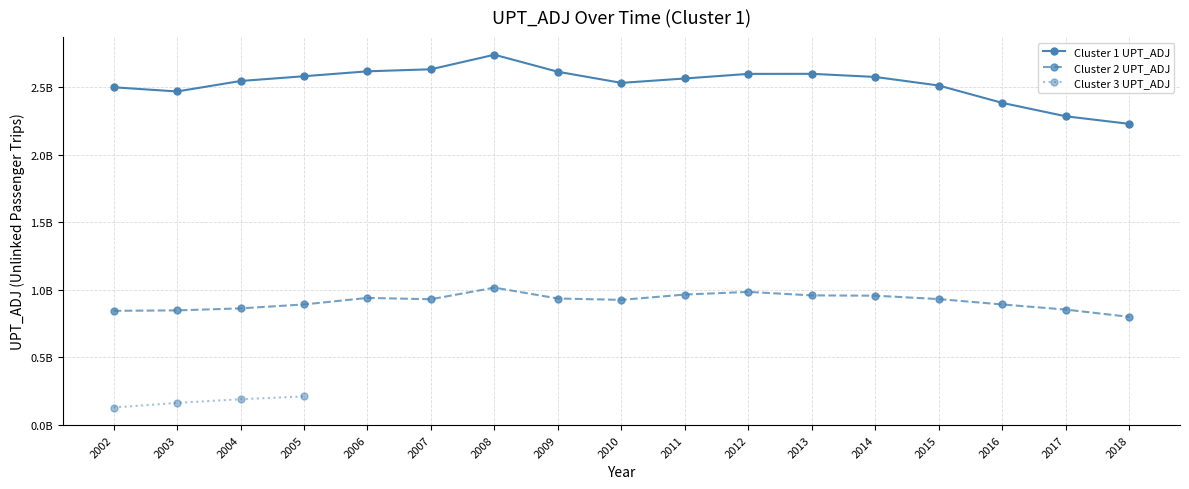

Where is the data nearest to the value 2482720548?

2002